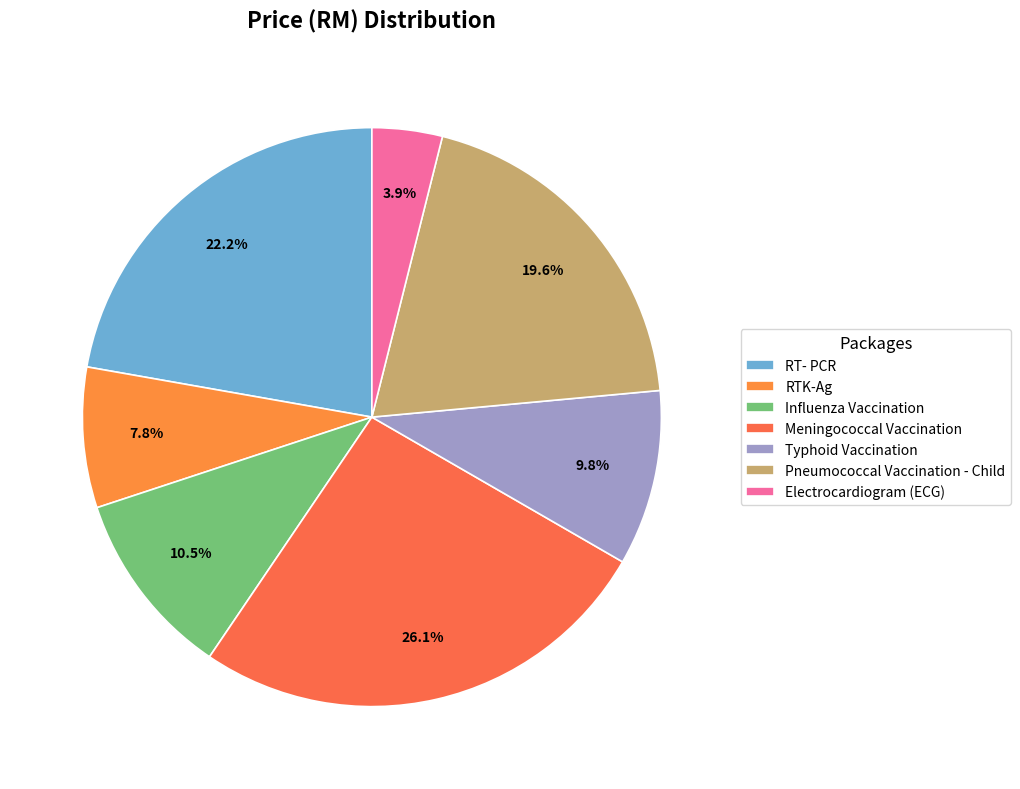

Rank the categories by value from lowest to highest.

Electrocardiogram (ECG), RTK-Ag, Typhoid Vaccination, Influenza Vaccination, Pneumococcal Vaccination - Child, RT- PCR, Meningococcal Vaccination